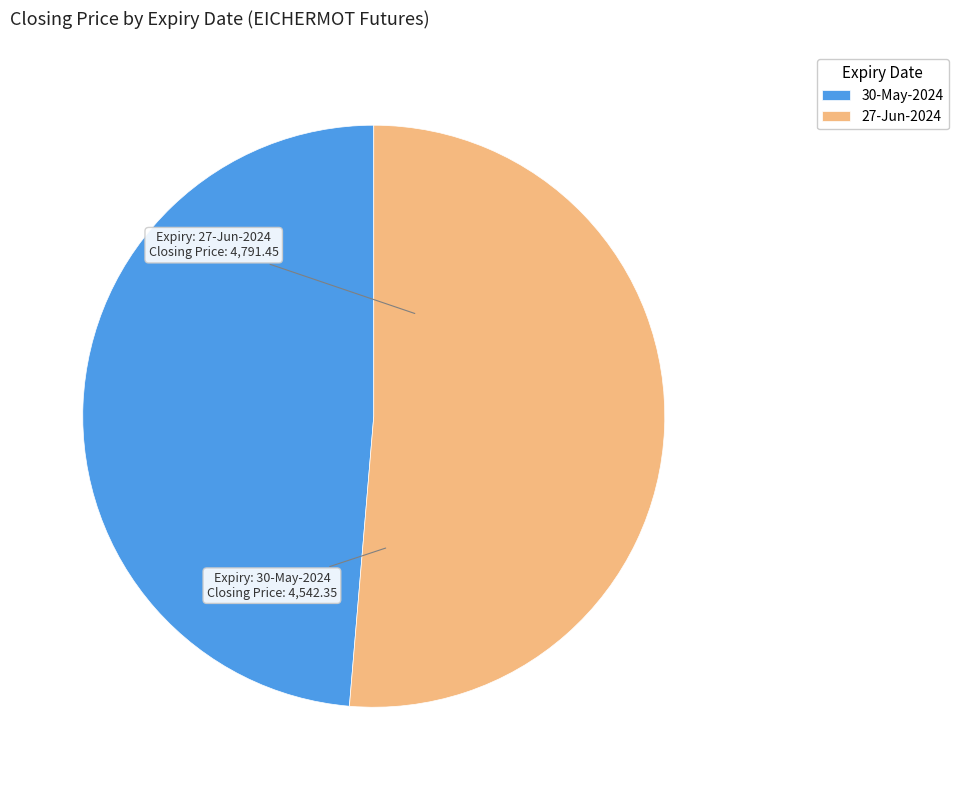

What is the smallest slice in the pie chart?

30-May-2024